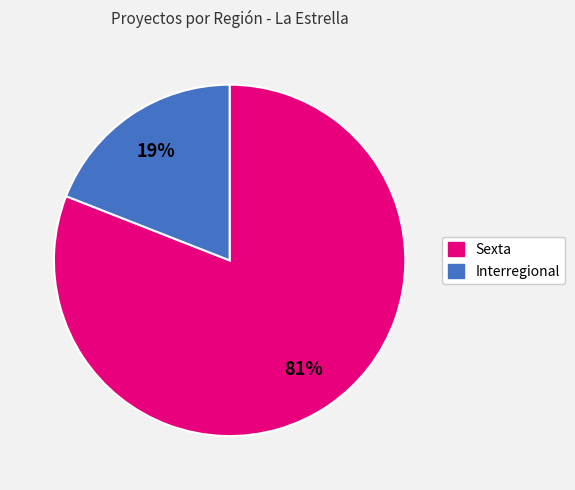

To the nearest percent, what is the average slice percentage?

50%